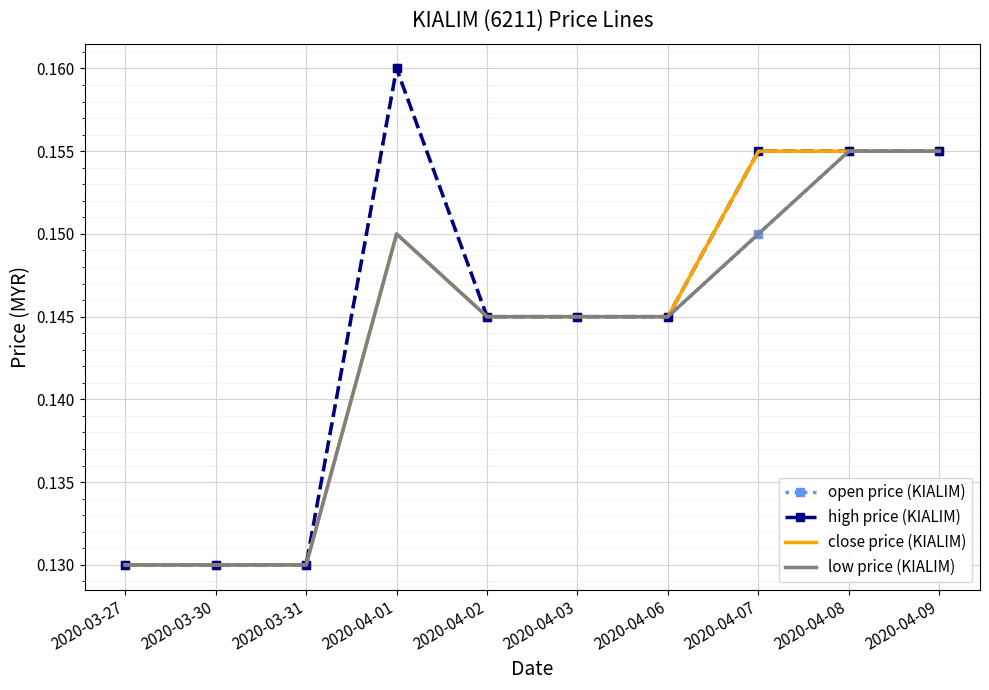

List the series in order of their overall mean, lowest first.

low price (KIALIM), close price (KIALIM), open price (KIALIM), high price (KIALIM)